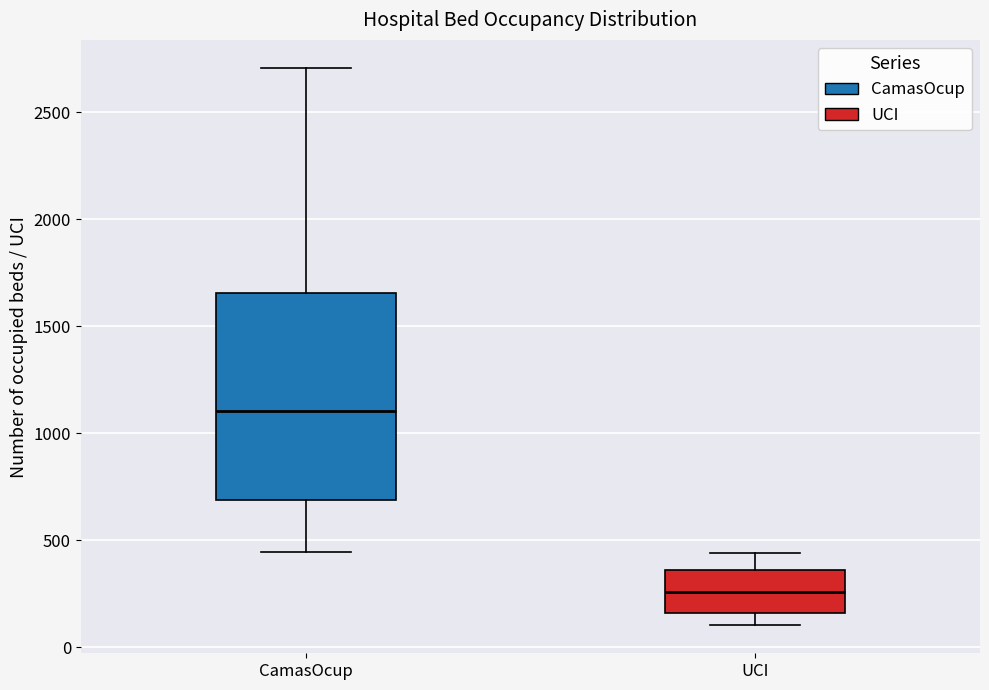

Reading left to right, transcribe this box plot: for each box, give where its median line is, the range the box spans, and where its two whiskers end, as read against the y-axis. The values are not printed on the chart, so give them approximately, as read against the axis.

CamasOcup: median 1100, box 700 to 1650, whiskers 450 to 2700
UCI: median 250, box 150 to 350, whiskers 100 to 450